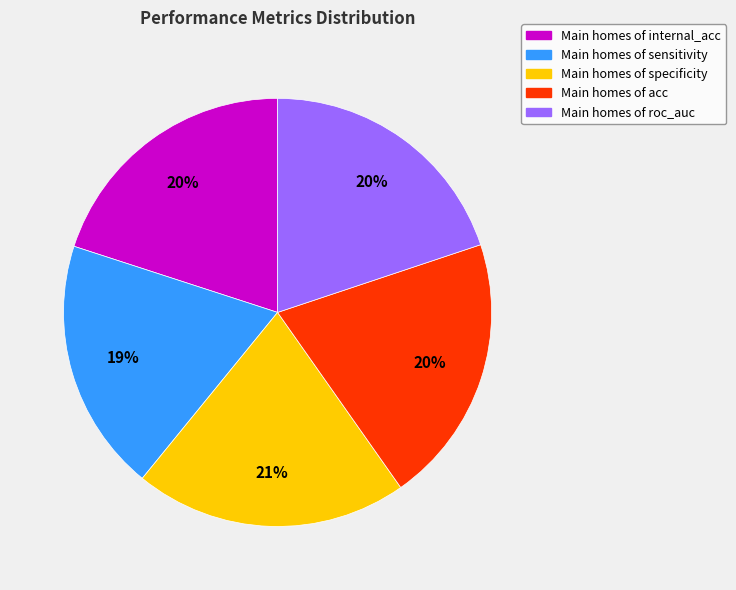

To the nearest percent, what is the difference between the Main homes of sensitivity and Main homes of roc_auc slice percentages?

1%